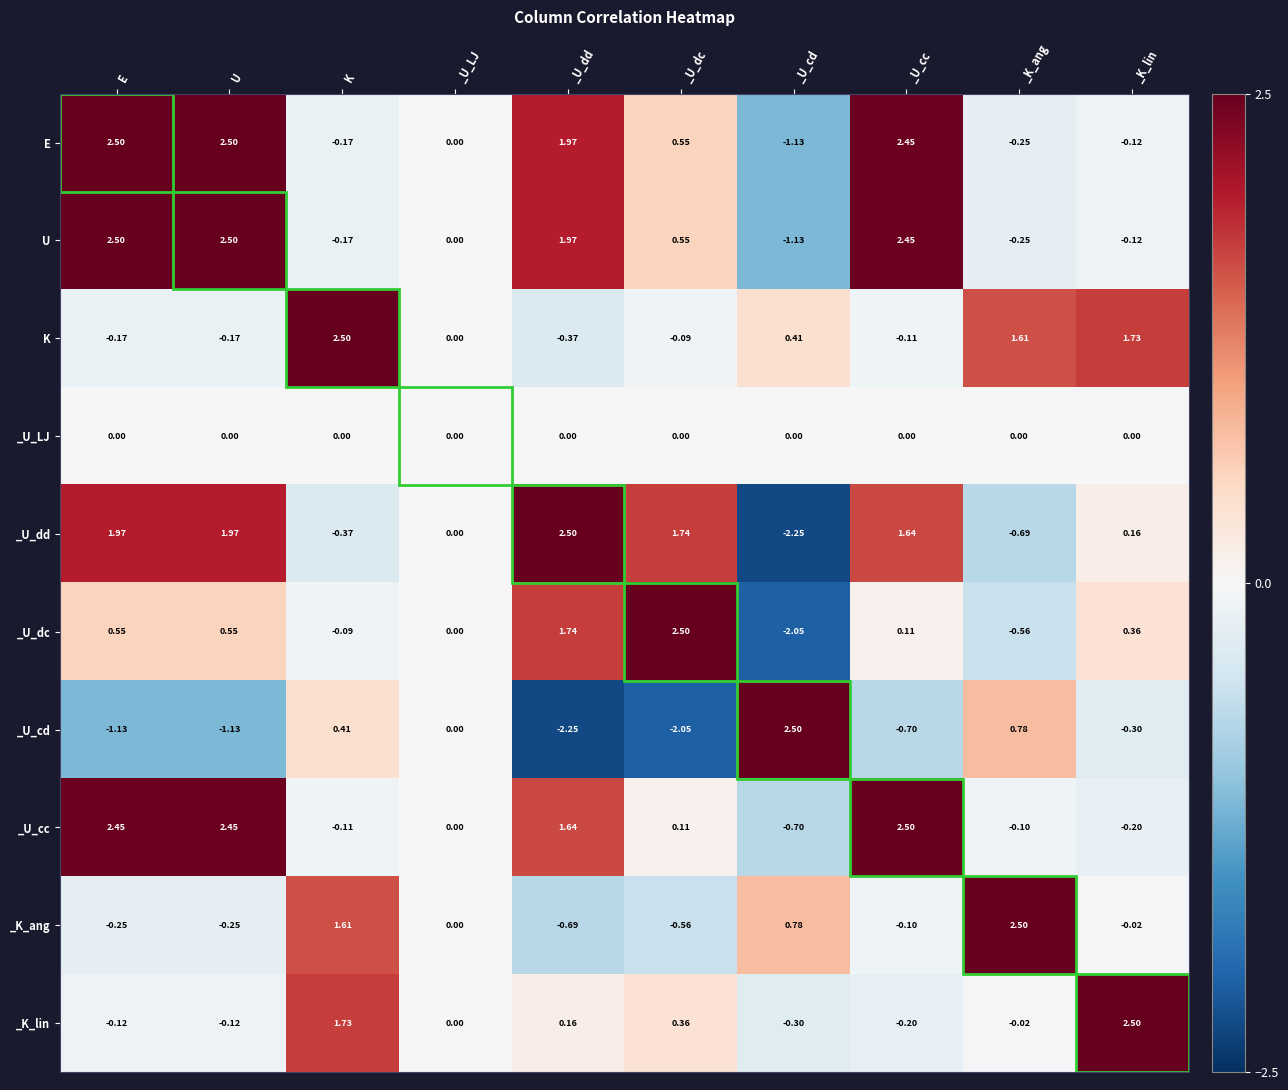

Where is K nearest to the value 1?

_U_cd